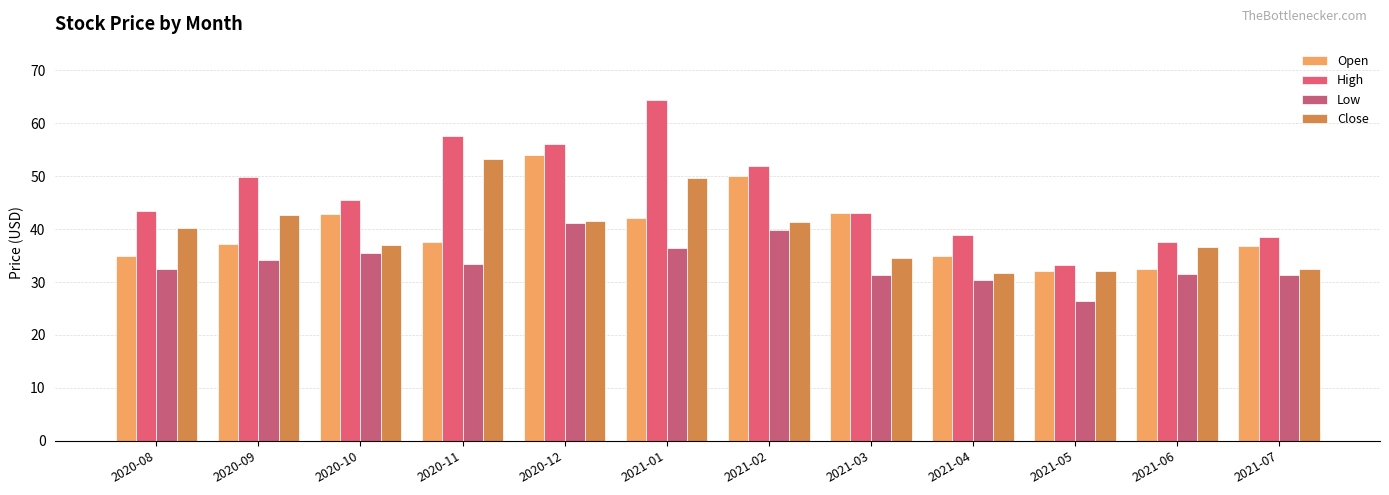

Is it true that Open equals 24.0 at 2020-11?

False